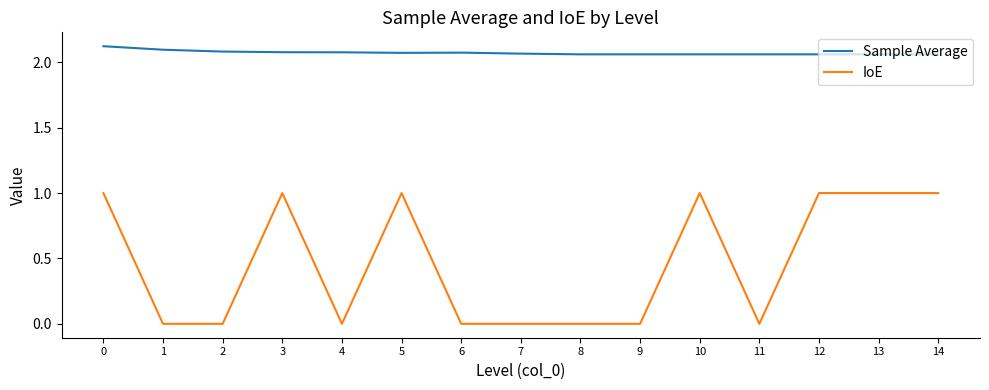

What is the maximum value for IoE?

1.0